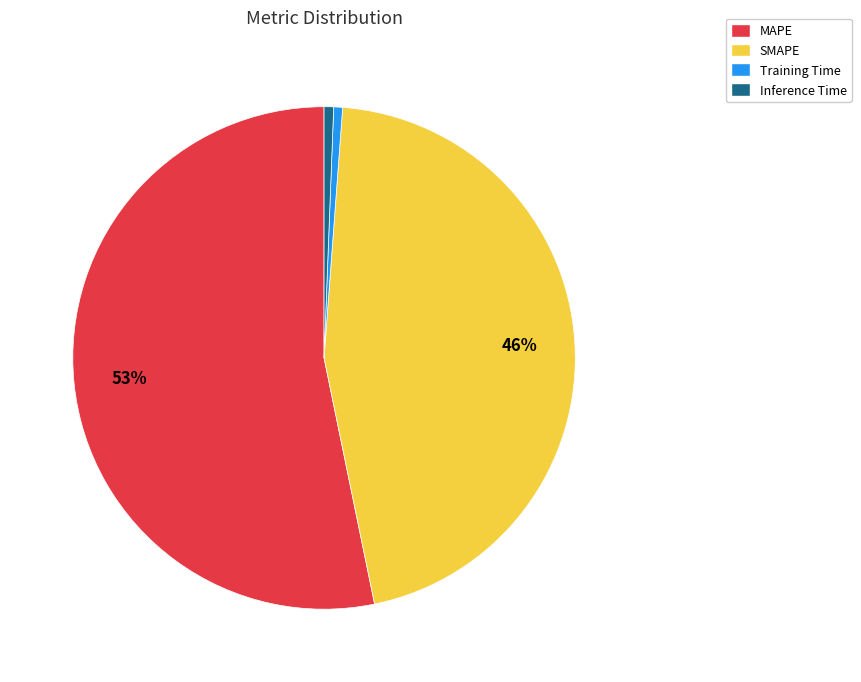

Combined, do SMAPE and MAPE account for over 50%?

Yes